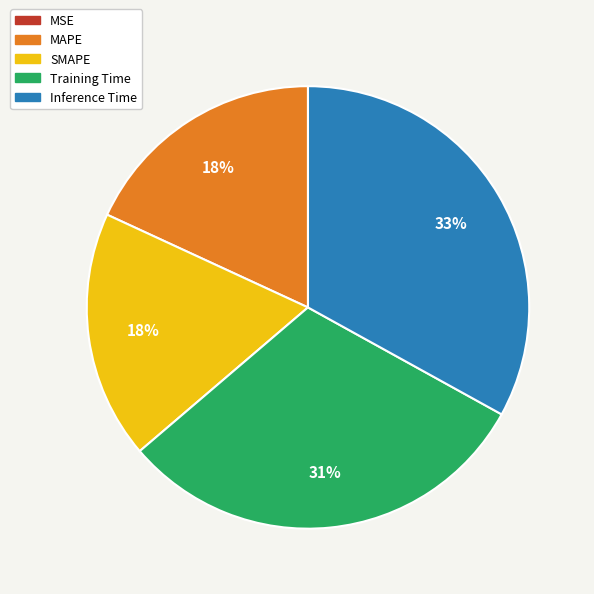

True or false: Inference Time accounts for 40% of the total.

False